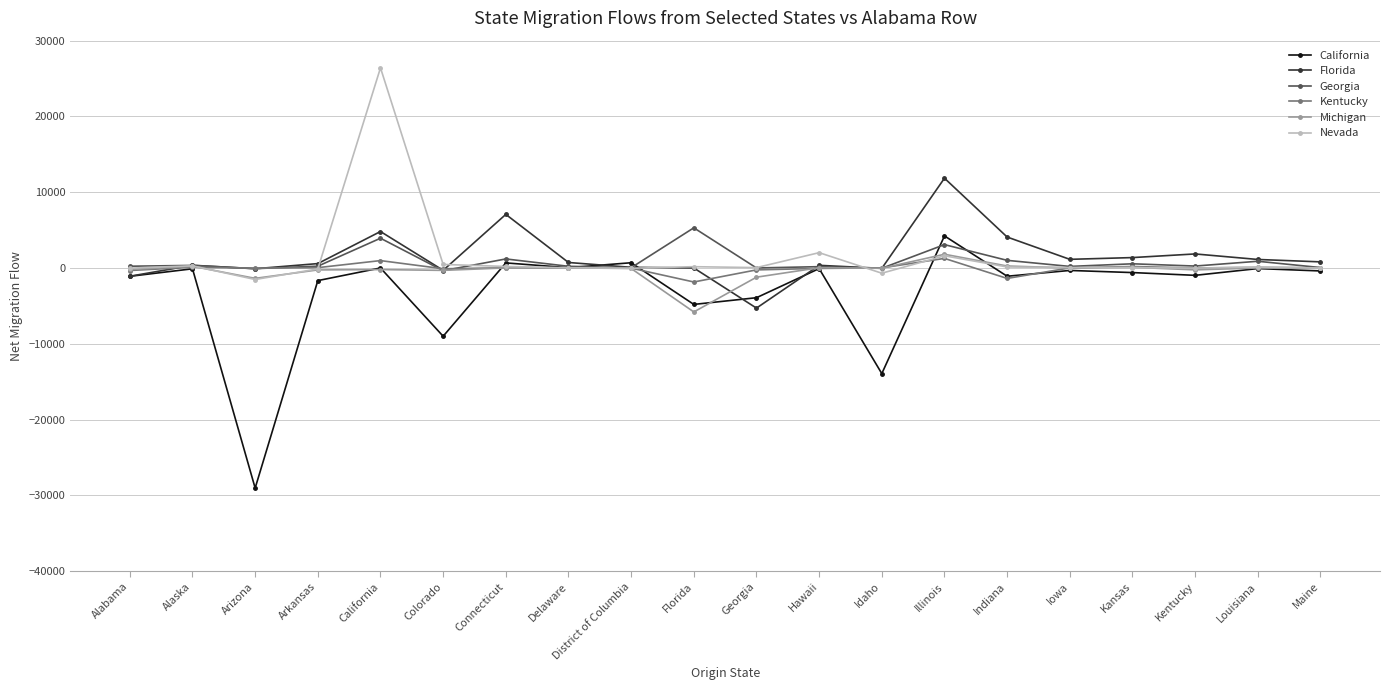

Does the chart display data point markers on the line(s)?

Yes